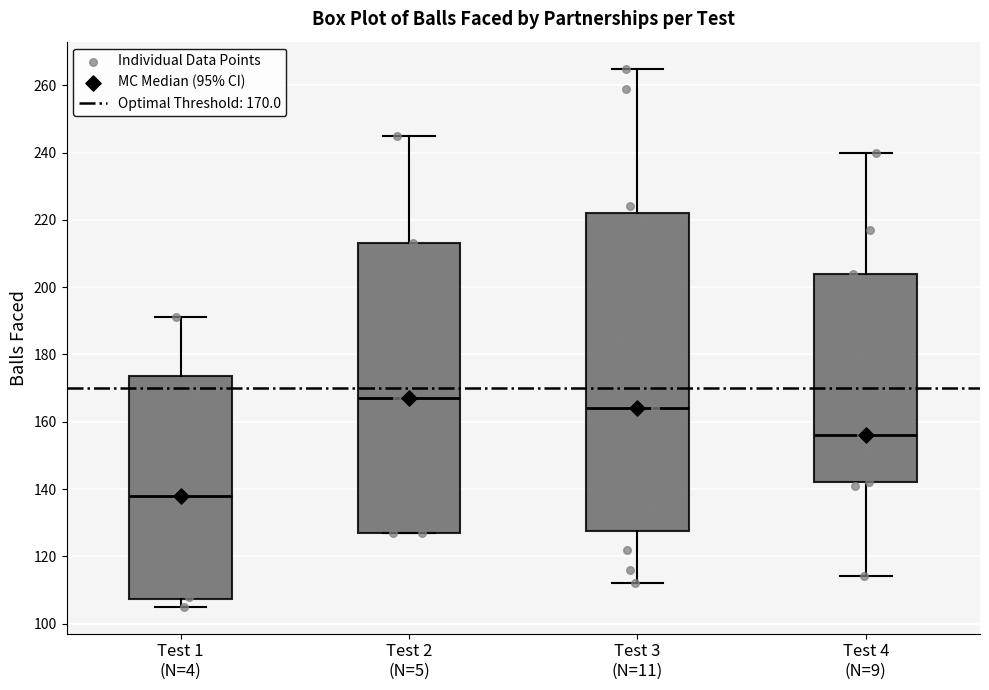

Reading left to right, transcribe this box plot: for each box, give where its median line is, the range the box spans, and where its two whiskers end, as read against the y-axis. The values are not printed on the chart, so give them approximately, as read against the axis.

Test 1 (N=4): median 138, box 108 to 174, whiskers 106 to 192
Test 2 (N=5): median 168, box 128 to 214, whiskers 128 to 246
Test 3 (N=11): median 164, box 128 to 222, whiskers 112 to 266
Test 4 (N=9): median 156, box 142 to 204, whiskers 114 to 240